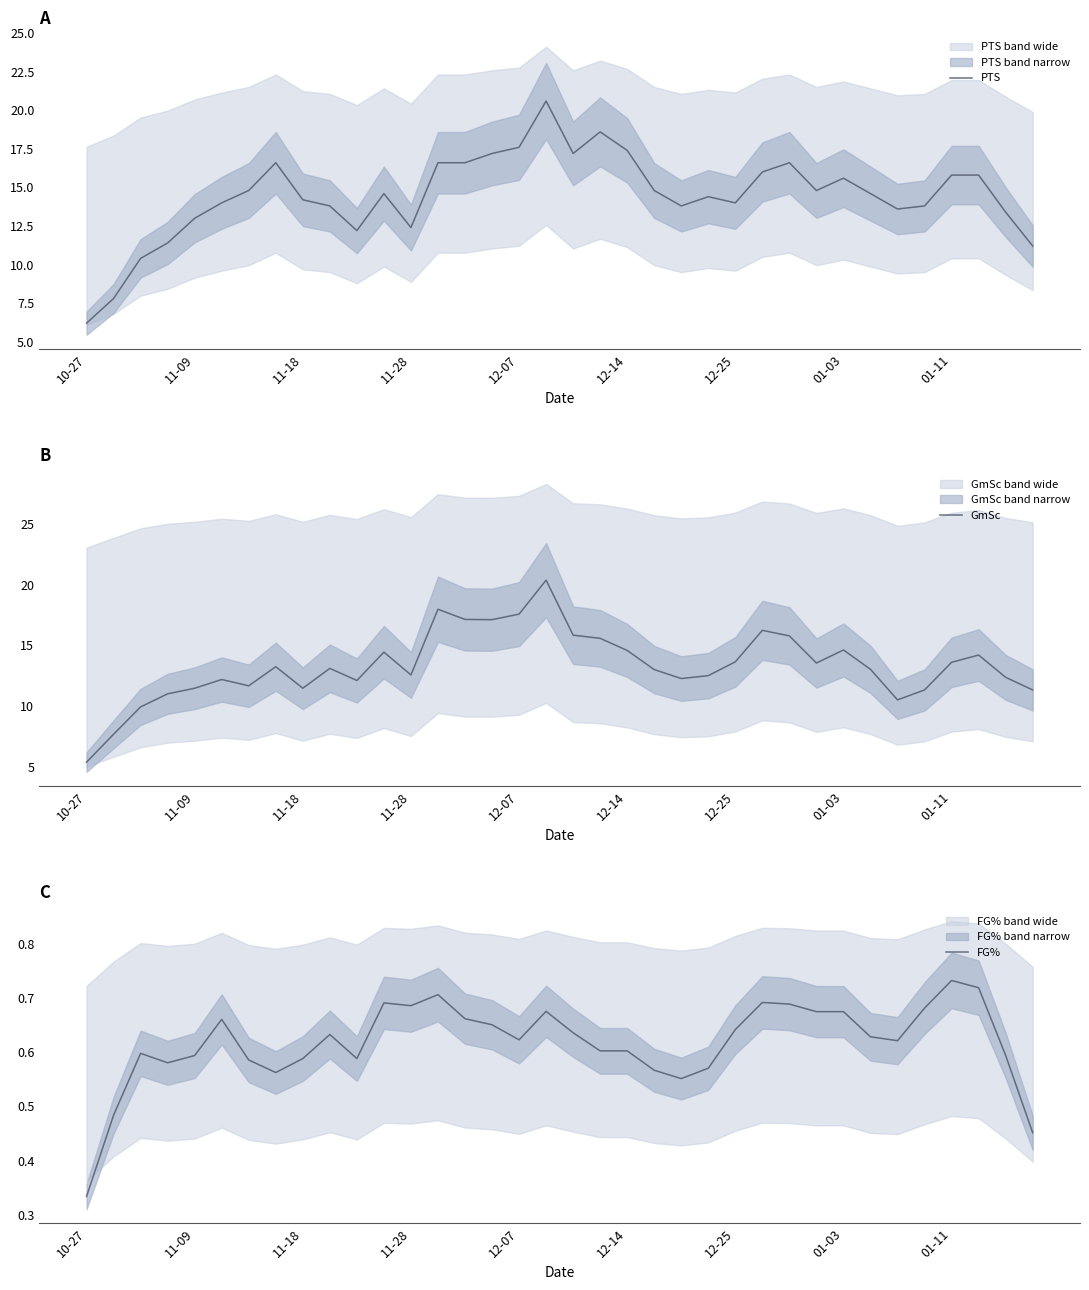

The GmSc series shows 9.8 at 12-14. True or false?

False